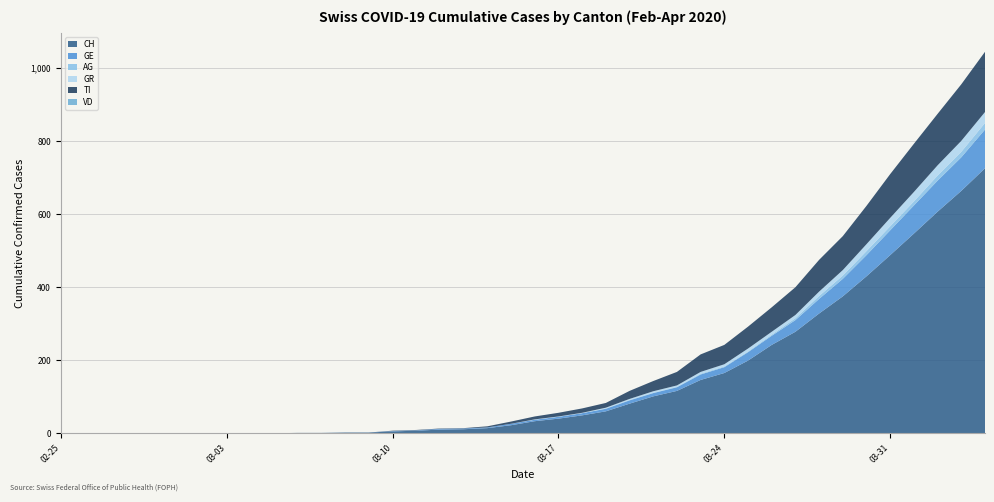

Reading left to right, extract all data points from this chart.

CH: 2020-02-25=0	2020-02-26=0	2020-02-27=0	2020-02-28=0	2020-02-29=0	2020-03-01=0	2020-03-02=0	2020-03-03=0	2020-03-04=0	2020-03-05=0	2020-03-06=1	2020-03-07=1	2020-03-08=2	2020-03-09=2	2020-03-10=5	2020-03-11=7	2020-03-12=10	2020-03-13=11	2020-03-14=14	2020-03-15=22	2020-03-16=33	2020-03-17=40	2020-03-18=49	2020-03-19=60	2020-03-20=81	2020-03-21=101	2020-03-22=116	2020-03-23=146	2020-03-24=165	2020-03-25=199	2020-03-26=242	2020-03-27=278	2020-03-28=328	2020-03-29=375	2020-03-30=430	2020-03-31=488	2020-04-01=547	2020-04-02=607	2020-04-03=664	2020-04-04=726
GE: 2020-02-25=0	2020-02-26=0	2020-02-27=0	2020-02-28=0	2020-02-29=0	2020-03-01=0	2020-03-02=0	2020-03-03=0	2020-03-04=0	2020-03-05=0	2020-03-06=0	2020-03-07=0	2020-03-08=0	2020-03-09=0	2020-03-10=1	2020-03-11=1	2020-03-12=2	2020-03-13=2	2020-03-14=2	2020-03-15=4	2020-03-16=4	2020-03-17=5	2020-03-18=6	2020-03-19=7	2020-03-20=9	2020-03-21=9	2020-03-22=10	2020-03-23=15	2020-03-24=16	2020-03-25=23	2020-03-26=25	2020-03-27=32	2020-03-28=40	2020-03-29=48	2020-03-30=58	2020-03-31=68	2020-04-01=77	2020-04-02=85	2020-04-03=92	2020-04-04=106
AG: 2020-02-25=0	2020-02-26=0	2020-02-27=0	2020-02-28=0	2020-02-29=0	2020-03-01=0	2020-03-02=0	2020-03-03=0	2020-03-04=0	2020-03-05=0	2020-03-06=0	2020-03-07=0	2020-03-08=0	2020-03-09=0	2020-03-10=0	2020-03-11=0	2020-03-12=0	2020-03-13=0	2020-03-14=0	2020-03-15=0	2020-03-16=0	2020-03-17=0	2020-03-18=0	2020-03-19=1	2020-03-20=1	2020-03-21=1	2020-03-22=1	2020-03-23=2	2020-03-24=2	2020-03-25=2	2020-03-26=3	2020-03-27=5	2020-03-28=8	2020-03-29=9	2020-03-30=11	2020-03-31=11	2020-04-01=11	2020-04-02=14	2020-04-03=15	2020-04-04=18
GR: 2020-02-25=0	2020-02-26=0	2020-02-27=0	2020-02-28=0	2020-02-29=0	2020-03-01=0	2020-03-02=0	2020-03-03=0	2020-03-04=0	2020-03-05=0	2020-03-06=0	2020-03-07=0	2020-03-08=0	2020-03-09=0	2020-03-10=0	2020-03-11=0	2020-03-12=0	2020-03-13=0	2020-03-14=0	2020-03-15=0	2020-03-16=1	2020-03-17=1	2020-03-18=1	2020-03-19=2	2020-03-20=3	2020-03-21=4	2020-03-22=4	2020-03-23=5	2020-03-24=6	2020-03-25=8	2020-03-26=8	2020-03-27=9	2020-03-28=12	2020-03-29=15	2020-03-30=19	2020-03-31=23	2020-04-01=26	2020-04-02=28	2020-04-03=30	2020-04-04=30
TI: 2020-02-25=0	2020-02-26=0	2020-02-27=0	2020-02-28=0	2020-02-29=0	2020-03-01=0	2020-03-02=0	2020-03-03=0	2020-03-04=0	2020-03-05=0	2020-03-06=0	2020-03-07=0	2020-03-08=0	2020-03-09=0	2020-03-10=1	2020-03-11=1	2020-03-12=1	2020-03-13=1	2020-03-14=3	2020-03-15=6	2020-03-16=8	2020-03-17=10	2020-03-18=12	2020-03-19=13	2020-03-20=22	2020-03-21=28	2020-03-22=37	2020-03-23=48	2020-03-24=53	2020-03-25=60	2020-03-26=67	2020-03-27=76	2020-03-28=87	2020-03-29=93	2020-03-30=105	2020-03-31=120	2020-04-01=132	2020-04-02=141	2020-04-03=155	2020-04-04=165
VD: 2020-02-25=0	2020-02-26=0	2020-02-27=0	2020-02-28=0	2020-02-29=0	2020-03-01=0	2020-03-02=0	2020-03-03=0	2020-03-04=0	2020-03-05=0	2020-03-06=0	2020-03-07=0	2020-03-08=0	2020-03-09=0	2020-03-10=0	2020-03-11=0	2020-03-12=0	2020-03-13=0	2020-03-14=0	2020-03-15=0	2020-03-16=0	2020-03-17=0	2020-03-18=0	2020-03-19=0	2020-03-20=0	2020-03-21=0	2020-03-22=0	2020-03-23=0	2020-03-24=0	2020-03-25=0	2020-03-26=0	2020-03-27=0	2020-03-28=0	2020-03-29=0	2020-03-30=0	2020-03-31=0	2020-04-01=0	2020-04-02=0	2020-04-03=0	2020-04-04=0